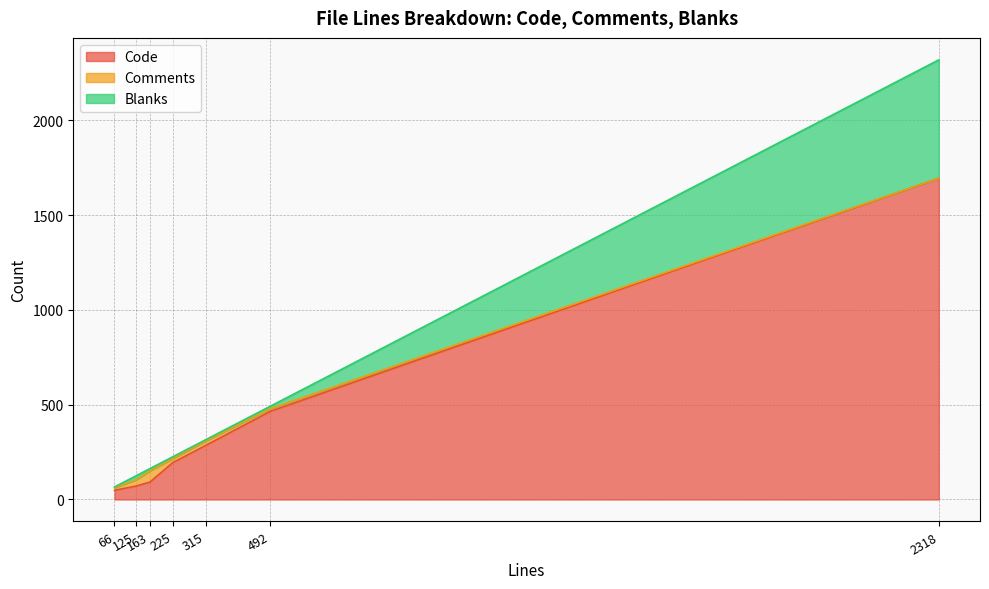

At which label is Comments closest to 29?

125